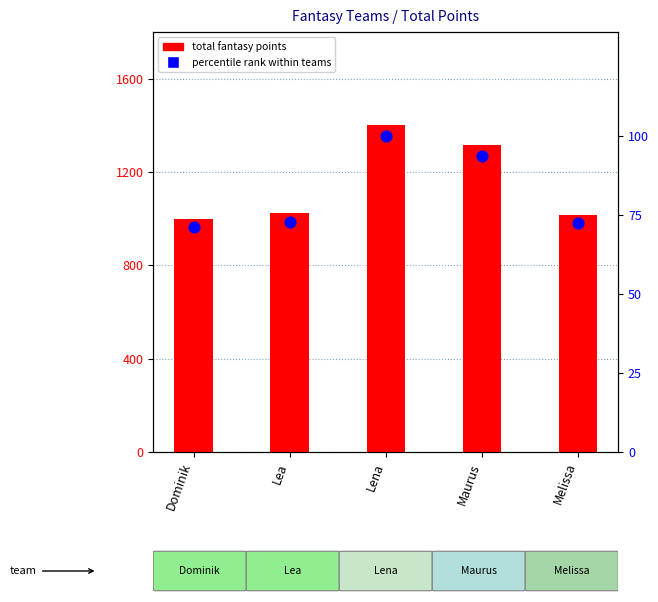

What are all the series names shown in the legend?

total fantasy points, percentile rank within teams